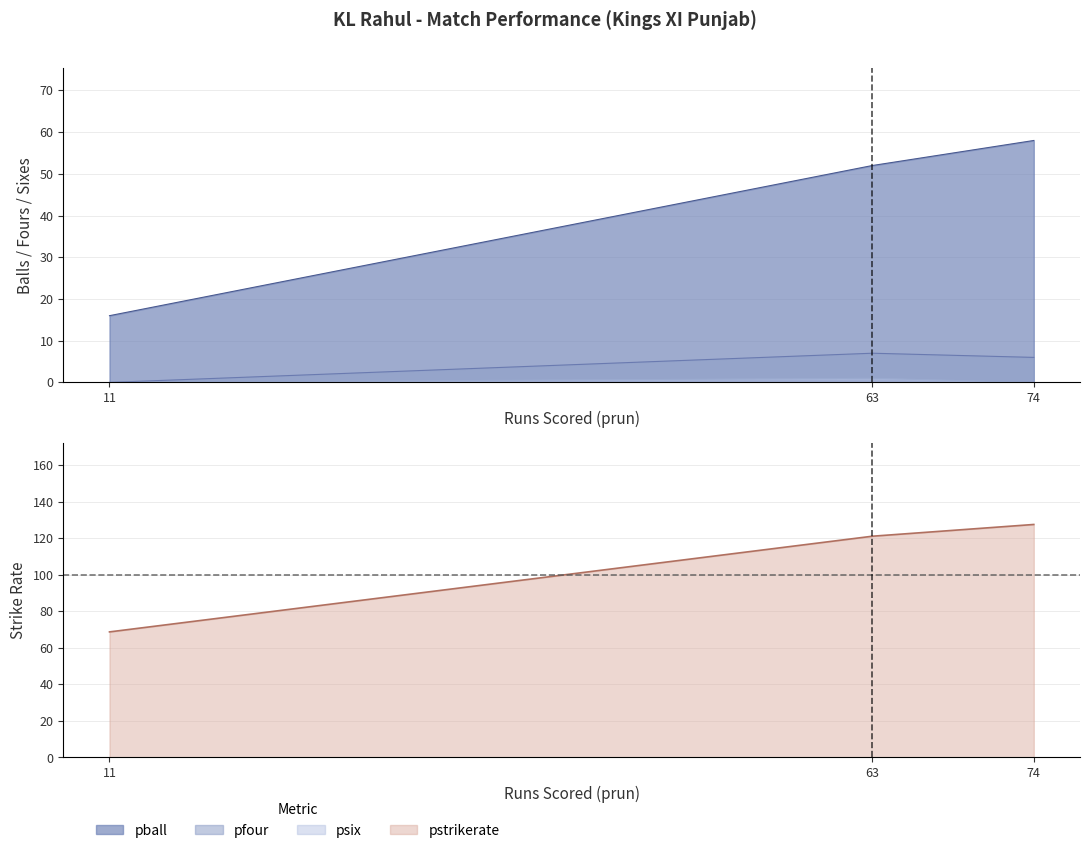

At which category is the sum across all series the highest?

74